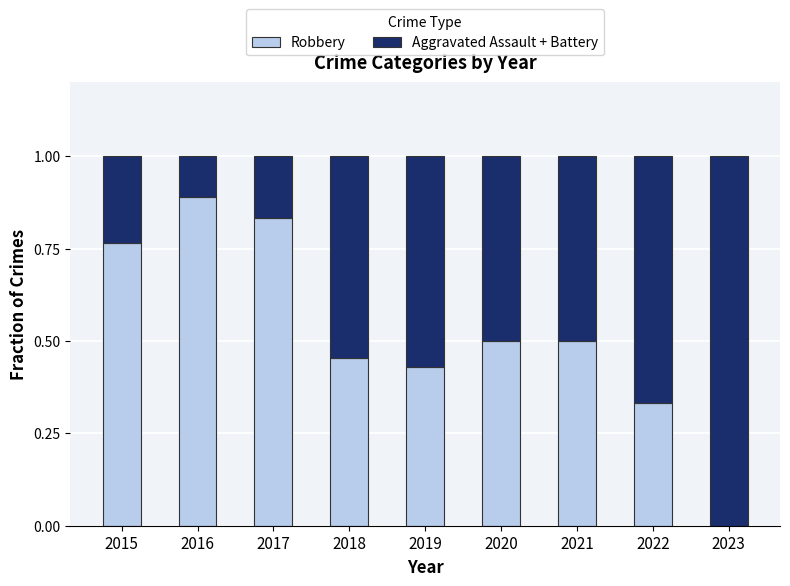

What is the total value across all series at 2019?

1.0